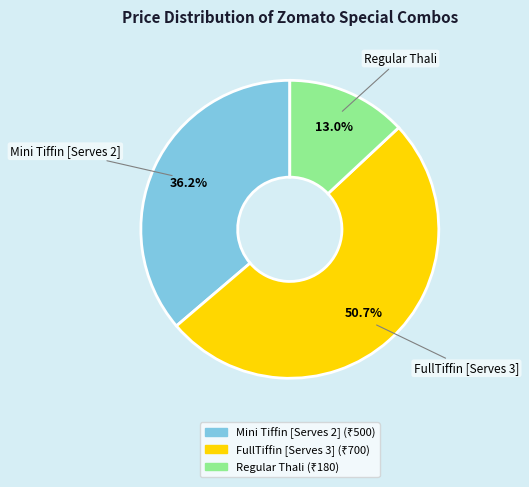

The FullTiffin [Serves 3] slice represents 37% of the pie. True or false?

False